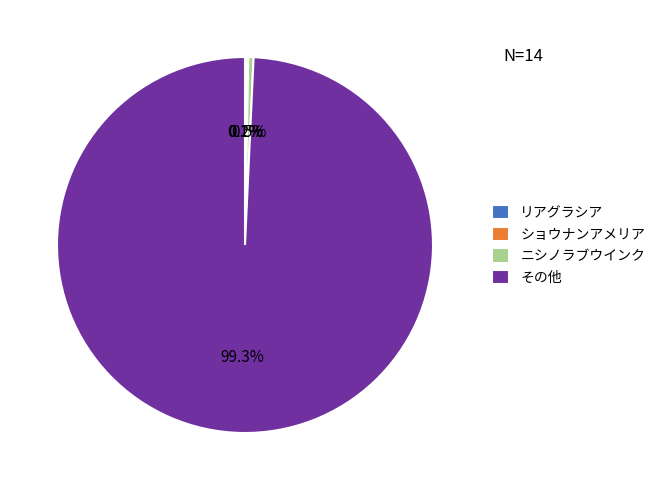

Which slice is the largest?

その他